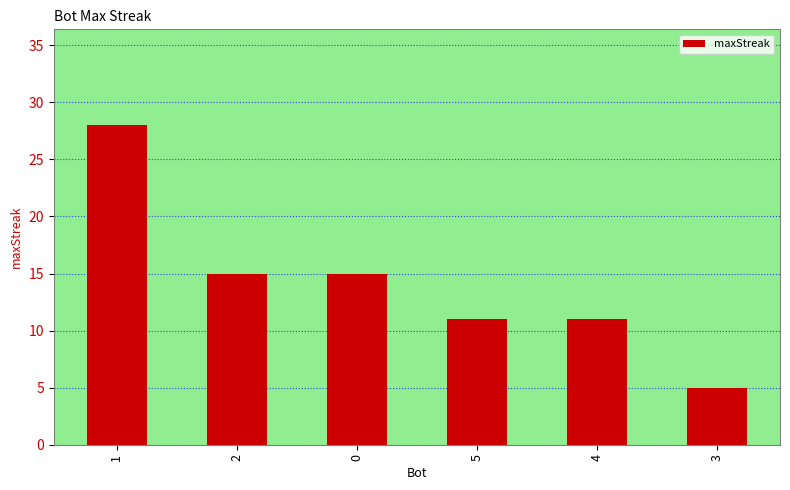

Is it true that the value at 2 is 15?

True